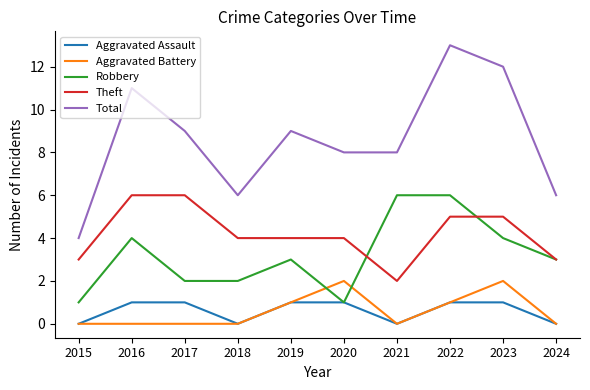

How many lines are shown in the chart?

5